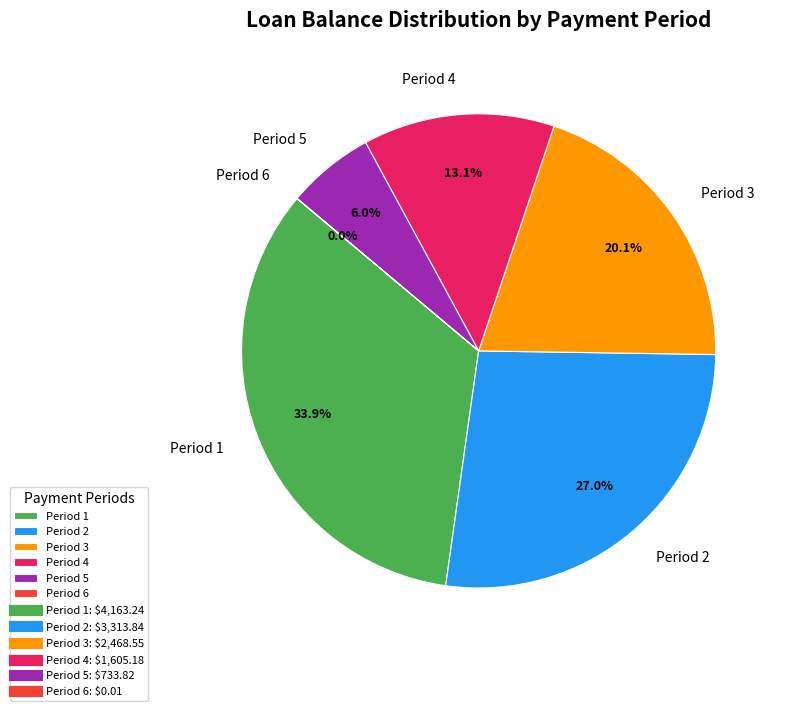

To the nearest percent, what is the average slice percentage?

17%